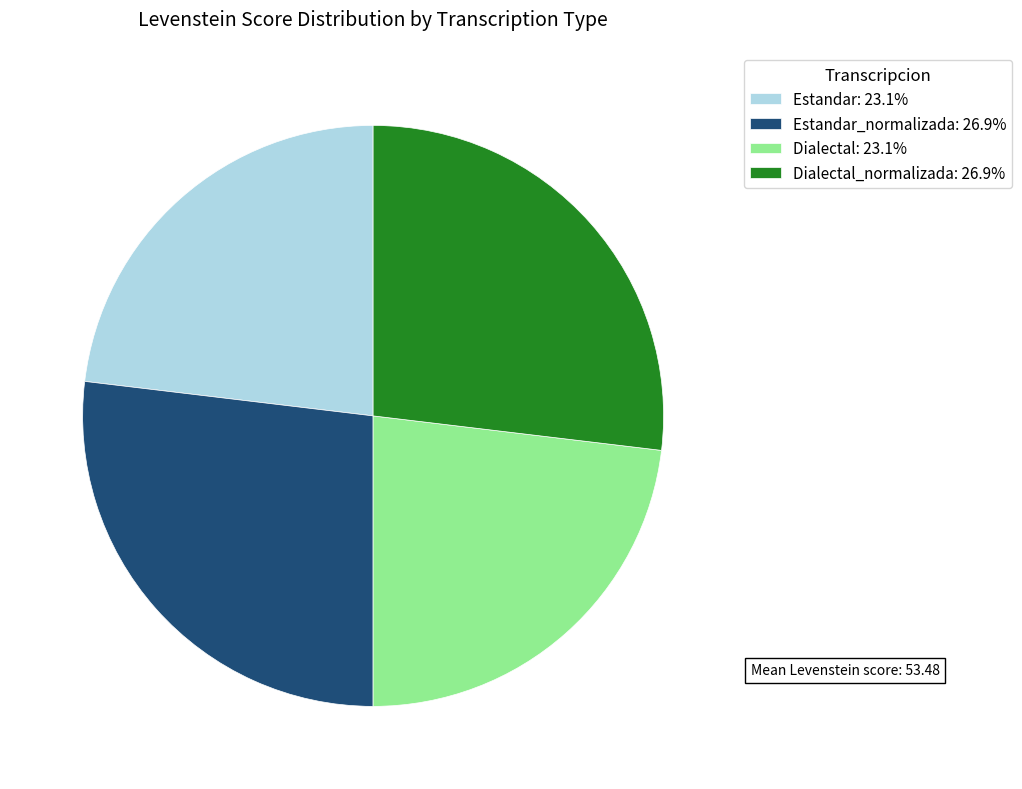

What is the ratio of the value at Dialectal_normalizada: 26.9% to the value at Estandar: 23.1%?

1.2